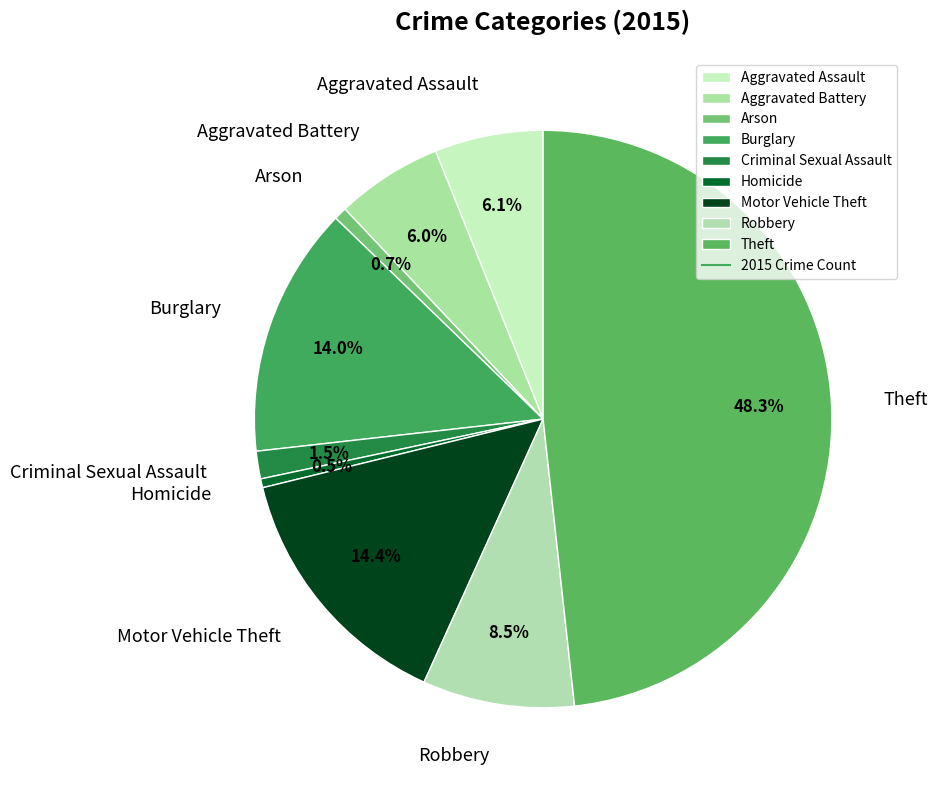

What is the largest slice in the pie chart?

Theft